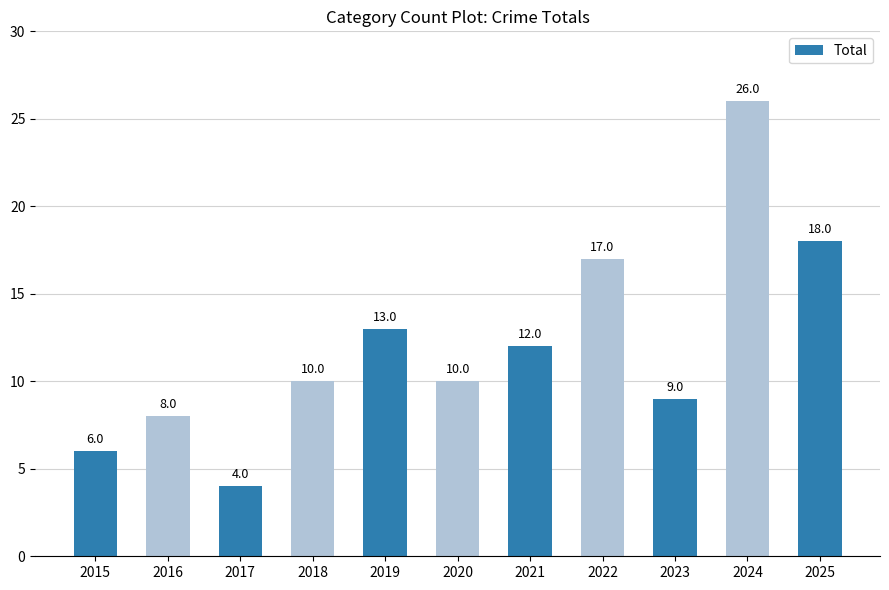

What is the difference between the second highest and minimum values?

14